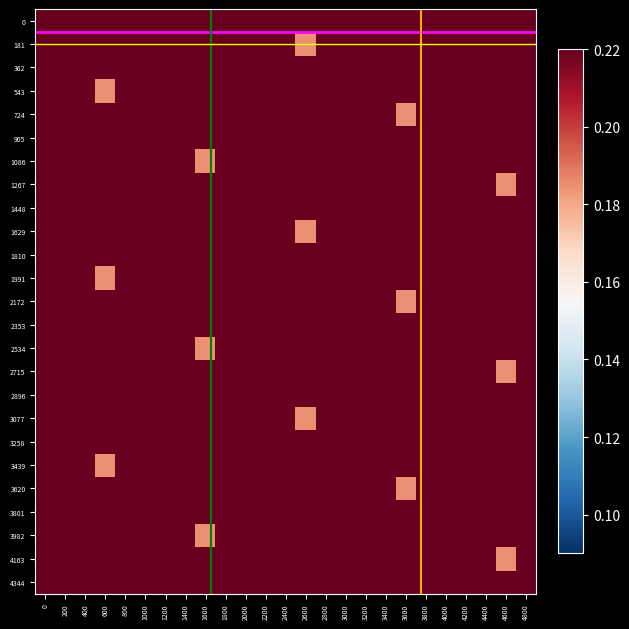

Reading left to right, extract all data points from this chart.

0: 0=0.5	200=0.4	400=0.5	600=0.5	800=0.5	1000=0.5	1200=0.5	1400=0.5	1600=0.4	1800=0.4	2000=0.4	2200=0.5	2400=0.5	2600=0.5	2800=0.5	3000=0.5	3200=0.5	3400=0.4	3600=0.5	3800=0.4	4000=0.4	4200=0.3	4400=0.4	4600=0.4	4800=0.3
181: 0=0.4	200=0.4	400=0.4	600=0.4	800=0.4	1000=0.3	1200=0.4	1400=0.3	1600=0.4	1800=0.3	2000=0.4	2200=0.3	2400=0.5	2600=0.2	2800=0.4	3000=0.5	3200=0.4	3400=0.5	3600=0.5	3800=0.5	4000=0.5	4200=0.5	4400=0.5	4600=0.4	4800=0.4
362: 0=0.4	200=0.5	400=0.5	600=0.5	800=0.5	1000=0.5	1200=0.5	1400=0.4	1600=0.5	1800=0.4	2000=0.4	2200=0.3	2400=0.4	2600=0.4	2800=0.3	3000=0.4	3200=0.4	3400=0.4	3600=0.4	3800=0.4	4000=0.3	4200=0.4	4400=0.3	4600=0.4	4800=0.3
543: 0=0.4	200=0.3	400=0.5	600=0.2	800=0.4	1000=0.5	1200=0.4	1400=0.5	1600=0.5	1800=0.5	2000=0.5	2200=0.5	2400=0.5	2600=0.4	2800=0.4	3000=0.4	3200=0.5	3400=0.5	3600=0.5	3800=0.5	4000=0.5	4200=0.5	4400=0.4	4600=0.5	4800=0.4
724: 0=0.4	200=0.3	400=0.4	600=0.4	800=0.3	1000=0.4	1200=0.4	1400=0.4	1600=0.4	1800=0.4	2000=0.3	2200=0.4	2400=0.3	2600=0.4	2800=0.3	3000=0.4	3200=0.3	3400=0.5	3600=0.2	3800=0.4	4000=0.5	4200=0.4	4400=0.5	4600=0.5	4800=0.5
905: 0=0.5	200=0.5	400=0.5	600=0.4	800=0.4	1000=0.4	1200=0.5	1400=0.5	1600=0.5	1800=0.5	2000=0.5	2200=0.5	2400=0.4	2600=0.5	2800=0.4	3000=0.4	3200=0.3	3400=0.4	3600=0.4	3800=0.3	4000=0.4	4200=0.4	4400=0.4	4600=0.4	4800=0.4
1086: 0=0.3	200=0.4	400=0.3	600=0.4	800=0.3	1000=0.4	1200=0.3	1400=0.5	1600=0.2	1800=0.4	2000=0.5	2200=0.4	2400=0.5	2600=0.5	2800=0.5	3000=0.5	3200=0.5	3400=0.5	3600=0.4	3800=0.4	4000=0.4	4200=0.5	4400=0.5	4600=0.5	4800=0.5
1267: 0=0.5	200=0.5	400=0.4	600=0.5	800=0.4	1000=0.4	1200=0.3	1400=0.4	1600=0.4	1800=0.3	2000=0.4	2200=0.4	2400=0.4	2600=0.4	2800=0.4	3000=0.3	3200=0.4	3400=0.3	3600=0.4	3800=0.3	4000=0.4	4200=0.3	4400=0.5	4600=0.2	4800=0.4
1448: 0=0.5	200=0.4	400=0.5	600=0.5	800=0.5	1000=0.5	1200=0.5	1400=0.5	1600=0.4	1800=0.4	2000=0.4	2200=0.5	2400=0.5	2600=0.5	2800=0.5	3000=0.5	3200=0.5	3400=0.4	3600=0.5	3800=0.4	4000=0.4	4200=0.3	4400=0.4	4600=0.4	4800=0.3
1629: 0=0.4	200=0.4	400=0.4	600=0.4	800=0.4	1000=0.3	1200=0.4	1400=0.3	1600=0.4	1800=0.3	2000=0.4	2200=0.3	2400=0.5	2600=0.2	2800=0.4	3000=0.5	3200=0.4	3400=0.5	3600=0.5	3800=0.5	4000=0.5	4200=0.5	4400=0.5	4600=0.4	4800=0.4
1810: 0=0.4	200=0.5	400=0.5	600=0.5	800=0.5	1000=0.5	1200=0.5	1400=0.4	1600=0.5	1800=0.4	2000=0.4	2200=0.3	2400=0.4	2600=0.4	2800=0.3	3000=0.4	3200=0.4	3400=0.4	3600=0.4	3800=0.4	4000=0.3	4200=0.4	4400=0.3	4600=0.4	4800=0.3
1991: 0=0.4	200=0.3	400=0.5	600=0.2	800=0.4	1000=0.5	1200=0.4	1400=0.5	1600=0.5	1800=0.5	2000=0.5	2200=0.5	2400=0.5	2600=0.4	2800=0.4	3000=0.4	3200=0.5	3400=0.5	3600=0.5	3800=0.5	4000=0.5	4200=0.5	4400=0.4	4600=0.5	4800=0.4
2172: 0=0.4	200=0.3	400=0.4	600=0.4	800=0.3	1000=0.4	1200=0.4	1400=0.4	1600=0.4	1800=0.4	2000=0.3	2200=0.4	2400=0.3	2600=0.4	2800=0.3	3000=0.4	3200=0.3	3400=0.5	3600=0.2	3800=0.4	4000=0.5	4200=0.4	4400=0.5	4600=0.5	4800=0.5
2353: 0=0.5	200=0.5	400=0.5	600=0.4	800=0.4	1000=0.4	1200=0.5	1400=0.5	1600=0.5	1800=0.5	2000=0.5	2200=0.5	2400=0.4	2600=0.5	2800=0.4	3000=0.4	3200=0.3	3400=0.4	3600=0.4	3800=0.3	4000=0.4	4200=0.4	4400=0.4	4600=0.4	4800=0.4
2534: 0=0.3	200=0.4	400=0.3	600=0.4	800=0.3	1000=0.4	1200=0.3	1400=0.5	1600=0.2	1800=0.4	2000=0.5	2200=0.4	2400=0.5	2600=0.5	2800=0.5	3000=0.5	3200=0.5	3400=0.5	3600=0.4	3800=0.4	4000=0.4	4200=0.5	4400=0.5	4600=0.5	4800=0.5
2715: 0=0.5	200=0.5	400=0.4	600=0.5	800=0.4	1000=0.4	1200=0.3	1400=0.4	1600=0.4	1800=0.3	2000=0.4	2200=0.4	2400=0.4	2600=0.4	2800=0.4	3000=0.3	3200=0.4	3400=0.3	3600=0.4	3800=0.3	4000=0.4	4200=0.3	4400=0.5	4600=0.2	4800=0.4
2896: 0=0.5	200=0.4	400=0.5	600=0.5	800=0.5	1000=0.5	1200=0.5	1400=0.5	1600=0.4	1800=0.4	2000=0.4	2200=0.5	2400=0.5	2600=0.5	2800=0.5	3000=0.5	3200=0.5	3400=0.4	3600=0.5	3800=0.4	4000=0.4	4200=0.3	4400=0.4	4600=0.4	4800=0.3
3077: 0=0.4	200=0.4	400=0.4	600=0.4	800=0.4	1000=0.3	1200=0.4	1400=0.3	1600=0.4	1800=0.3	2000=0.4	2200=0.3	2400=0.5	2600=0.2	2800=0.4	3000=0.5	3200=0.4	3400=0.5	3600=0.5	3800=0.5	4000=0.5	4200=0.5	4400=0.5	4600=0.4	4800=0.4
3258: 0=0.4	200=0.5	400=0.5	600=0.5	800=0.5	1000=0.5	1200=0.5	1400=0.4	1600=0.5	1800=0.4	2000=0.4	2200=0.3	2400=0.4	2600=0.4	2800=0.3	3000=0.4	3200=0.4	3400=0.4	3600=0.4	3800=0.4	4000=0.3	4200=0.4	4400=0.3	4600=0.4	4800=0.3
3439: 0=0.4	200=0.3	400=0.5	600=0.2	800=0.4	1000=0.5	1200=0.4	1400=0.5	1600=0.5	1800=0.5	2000=0.5	2200=0.5	2400=0.5	2600=0.4	2800=0.4	3000=0.4	3200=0.5	3400=0.5	3600=0.5	3800=0.5	4000=0.5	4200=0.5	4400=0.4	4600=0.5	4800=0.4
3620: 0=0.4	200=0.3	400=0.4	600=0.4	800=0.3	1000=0.4	1200=0.4	1400=0.4	1600=0.4	1800=0.4	2000=0.3	2200=0.4	2400=0.3	2600=0.4	2800=0.3	3000=0.4	3200=0.3	3400=0.5	3600=0.2	3800=0.4	4000=0.5	4200=0.4	4400=0.5	4600=0.5	4800=0.5
3801: 0=0.5	200=0.5	400=0.5	600=0.4	800=0.4	1000=0.4	1200=0.5	1400=0.5	1600=0.5	1800=0.5	2000=0.5	2200=0.5	2400=0.4	2600=0.5	2800=0.4	3000=0.4	3200=0.3	3400=0.4	3600=0.4	3800=0.3	4000=0.4	4200=0.4	4400=0.4	4600=0.4	4800=0.4
3982: 0=0.3	200=0.4	400=0.3	600=0.4	800=0.3	1000=0.4	1200=0.3	1400=0.5	1600=0.2	1800=0.4	2000=0.5	2200=0.4	2400=0.5	2600=0.5	2800=0.5	3000=0.5	3200=0.5	3400=0.5	3600=0.4	3800=0.4	4000=0.4	4200=0.5	4400=0.5	4600=0.5	4800=0.5
4163: 0=0.5	200=0.5	400=0.4	600=0.5	800=0.4	1000=0.4	1200=0.3	1400=0.4	1600=0.4	1800=0.3	2000=0.4	2200=0.4	2400=0.4	2600=0.4	2800=0.4	3000=0.3	3200=0.4	3400=0.3	3600=0.4	3800=0.3	4000=0.4	4200=0.3	4400=0.5	4600=0.2	4800=0.4
4344: 0=0.5	200=0.4	400=0.5	600=0.5	800=0.5	1000=0.5	1200=0.5	1400=0.5	1600=0.4	1800=0.4	2000=0.4	2200=0.5	2400=0.5	2600=0.5	2800=0.5	3000=0.5	3200=0.5	3400=0.4	3600=0.5	3800=0.4	4000=0.4	4200=0.3	4400=0.4	4600=0.4	4800=0.3